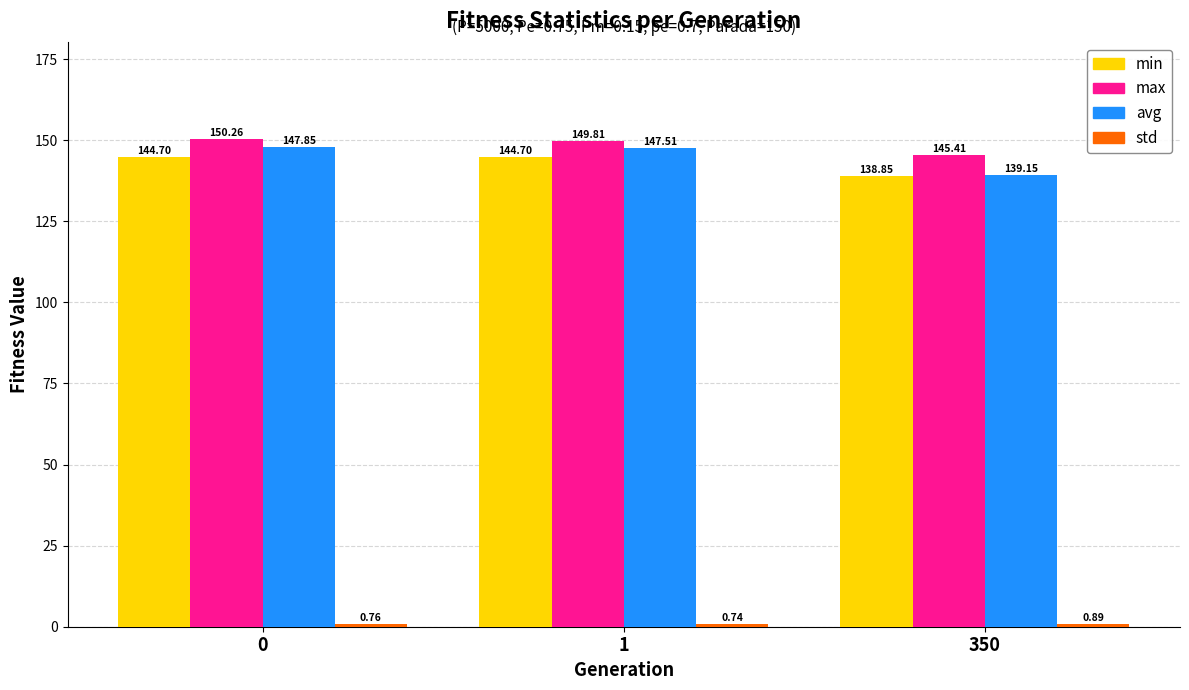

Rank the categories by avg value from highest to lowest.

0, 1, 350